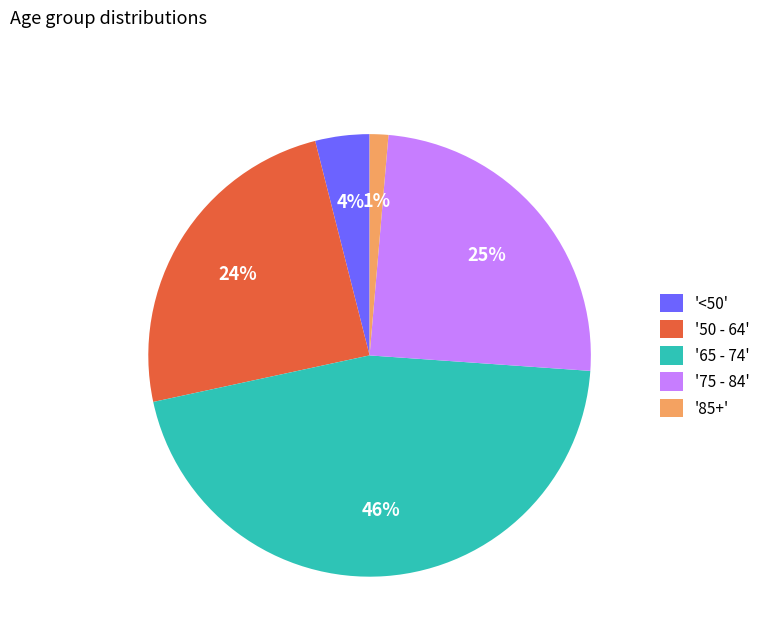

To the nearest percent, what is the combined percentage of '50 - 64' and '65 - 74'?

70%